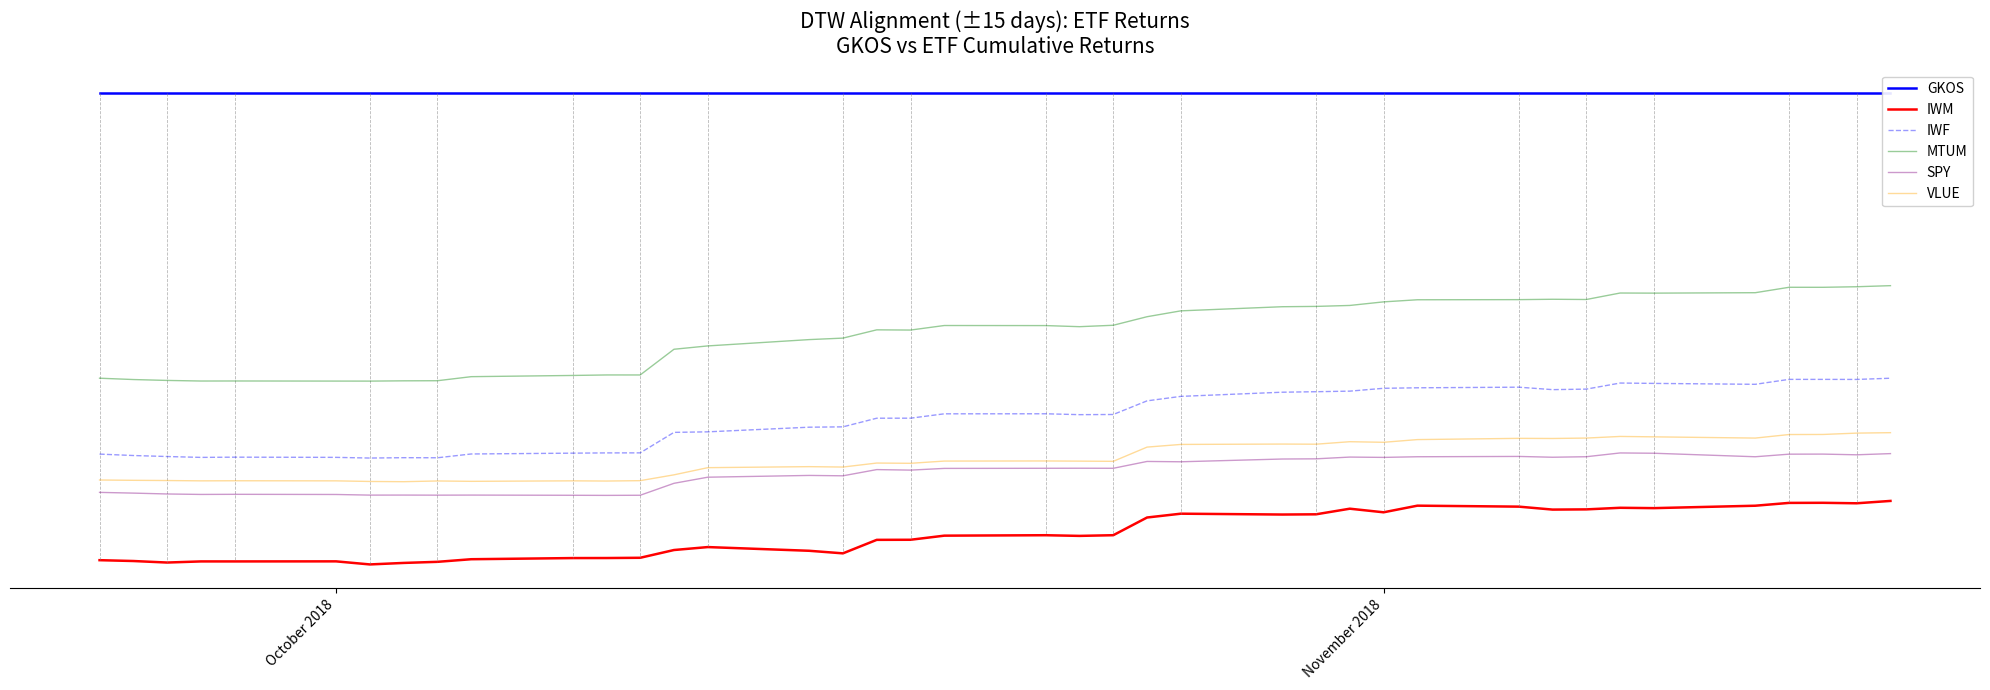

Which series has the largest total across all categories?

GKOS